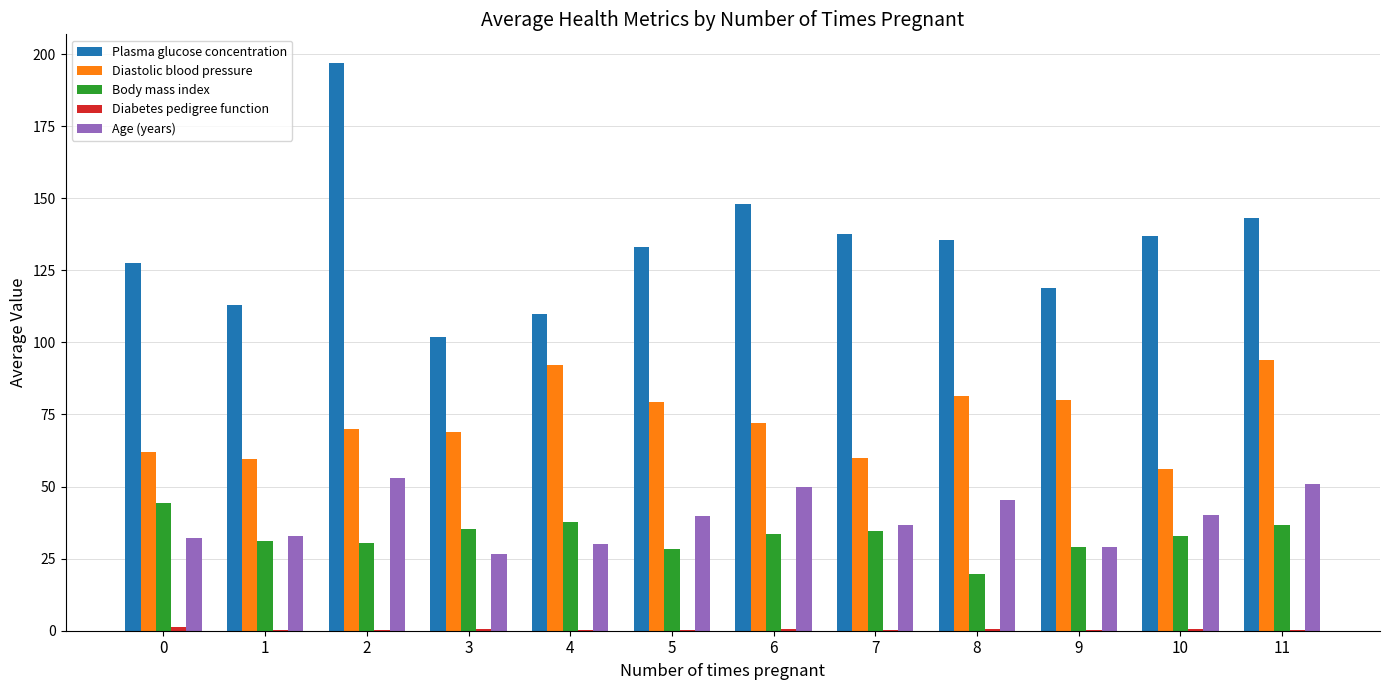

What is the average value of the Body mass index series?

32.8